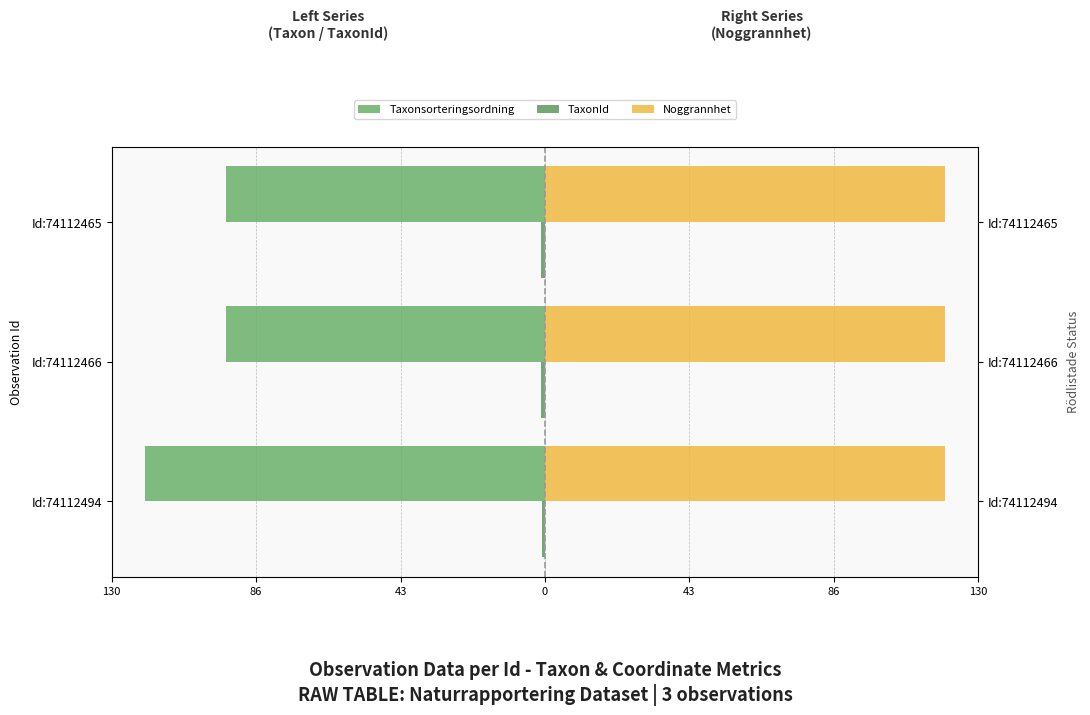

What is the total value across all series at 86?

-96.5